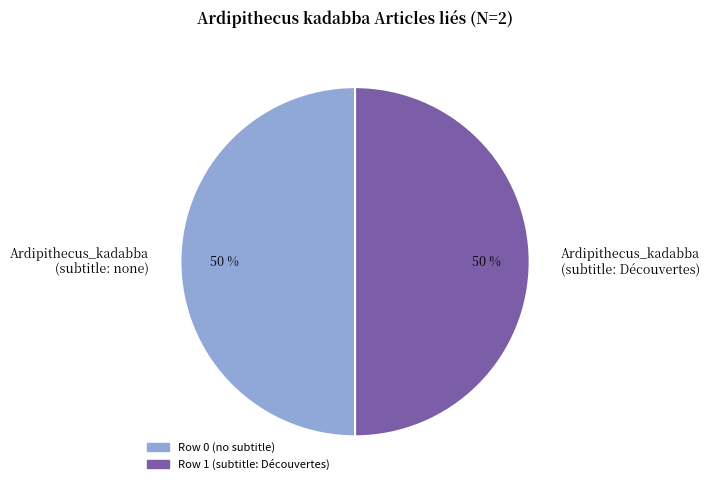

To the nearest percent, what is the average slice percentage?

50%